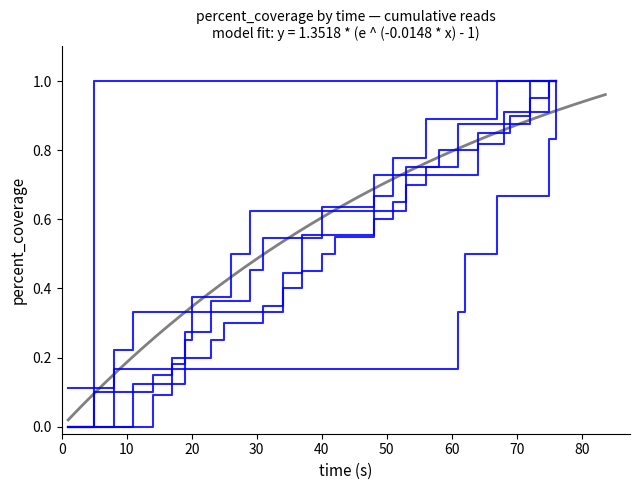

What is the greatest value displayed?

1.0